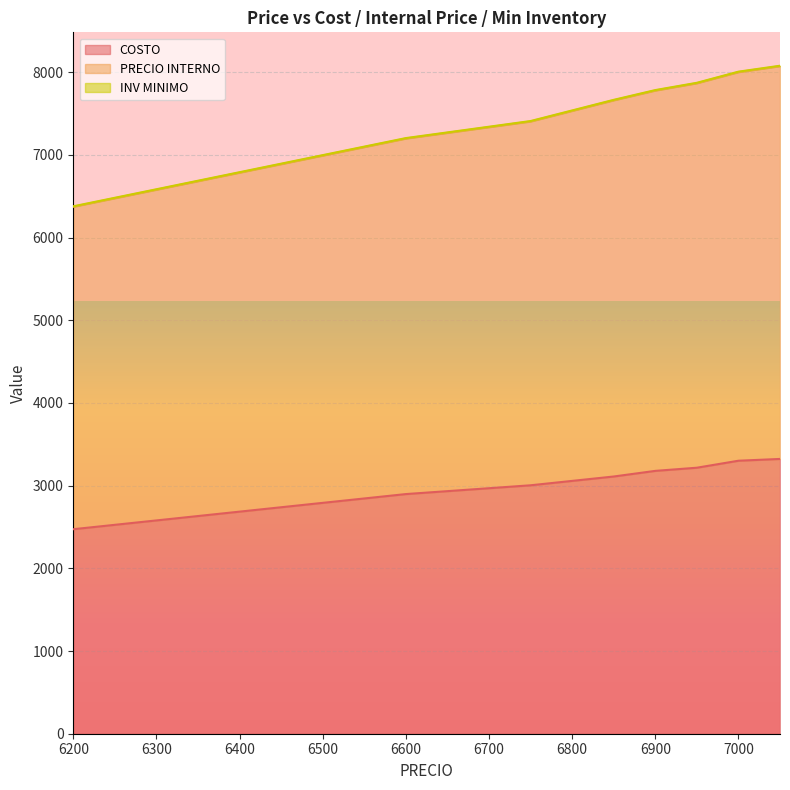

Is the value of PRECIO INTERNO at 7000 greater than the value of COSTO at 6850?

Yes